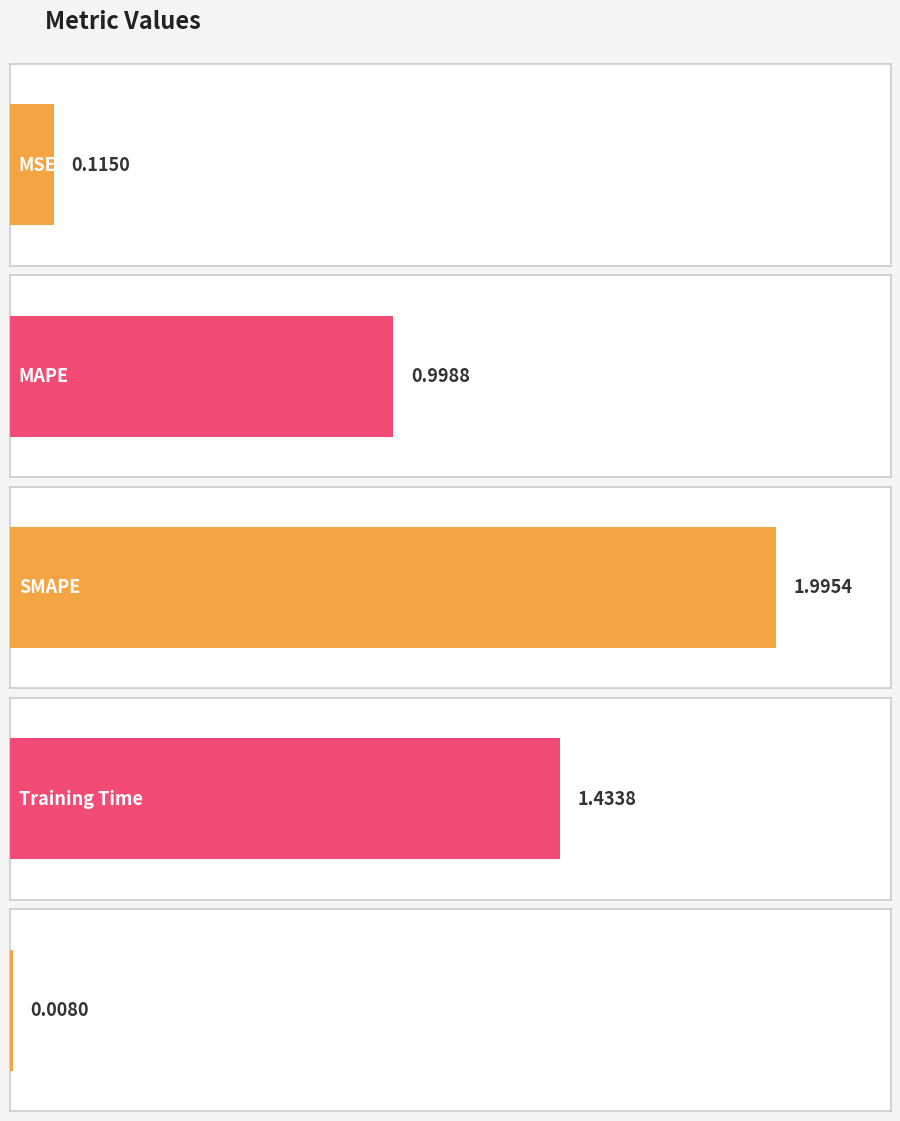

Between SMAPE and MAPE, which is larger?

SMAPE